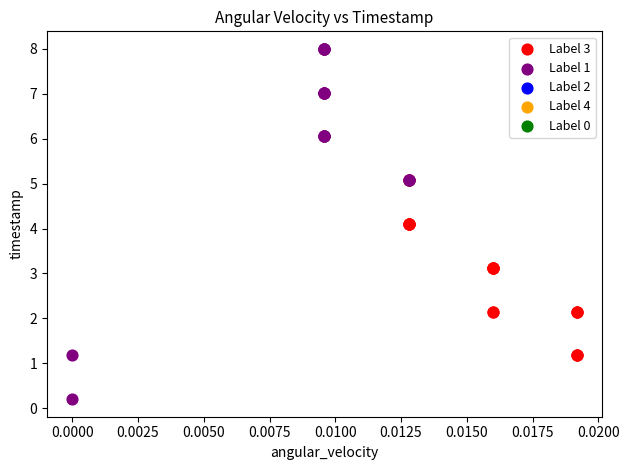

Which series has the largest Y range (max minus min)?

Label 1